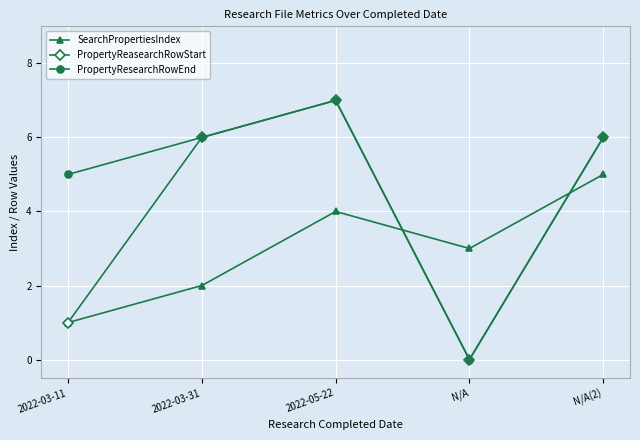

Reading left to right, transcribe all the data shown in this chart.

SearchPropertiesIndex: 1	2	4	3	5
PropertyReasearchRowStart: 1	6	7	0	6
PropertyResearchRowEnd: 5	6	7	0	6